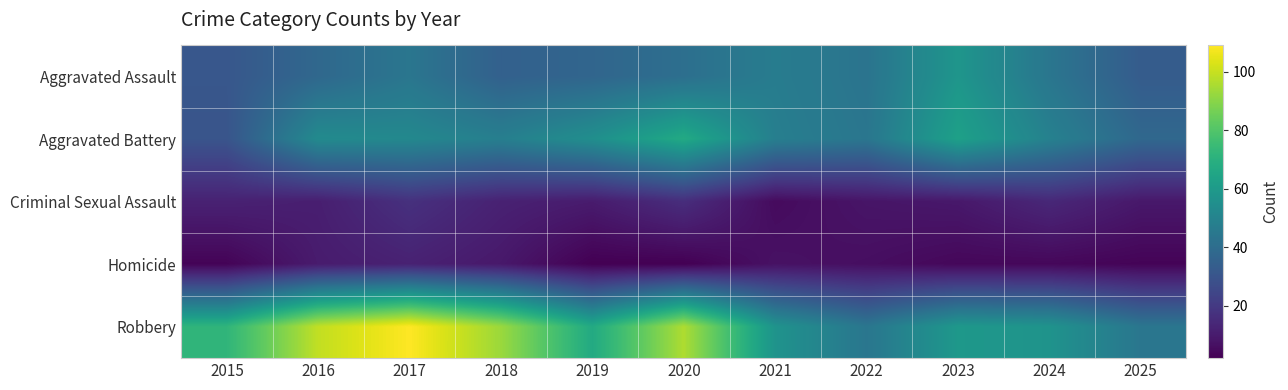

What is the greatest value displayed?

109